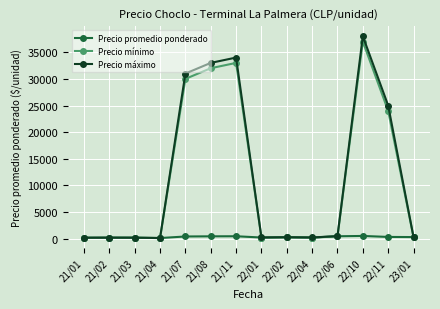

What is the difference between the Precio promedio ponderado values at 21/08 and 21/02?

253.4